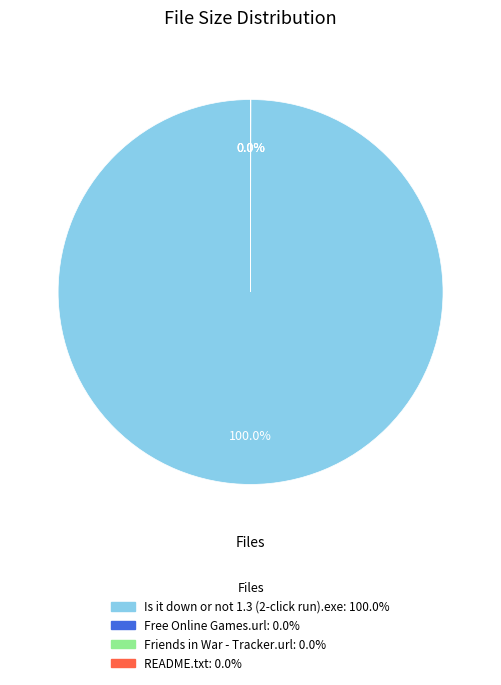

Does Is it down or not 1.3 (2-click run).exe represent more than half of the total?

Yes